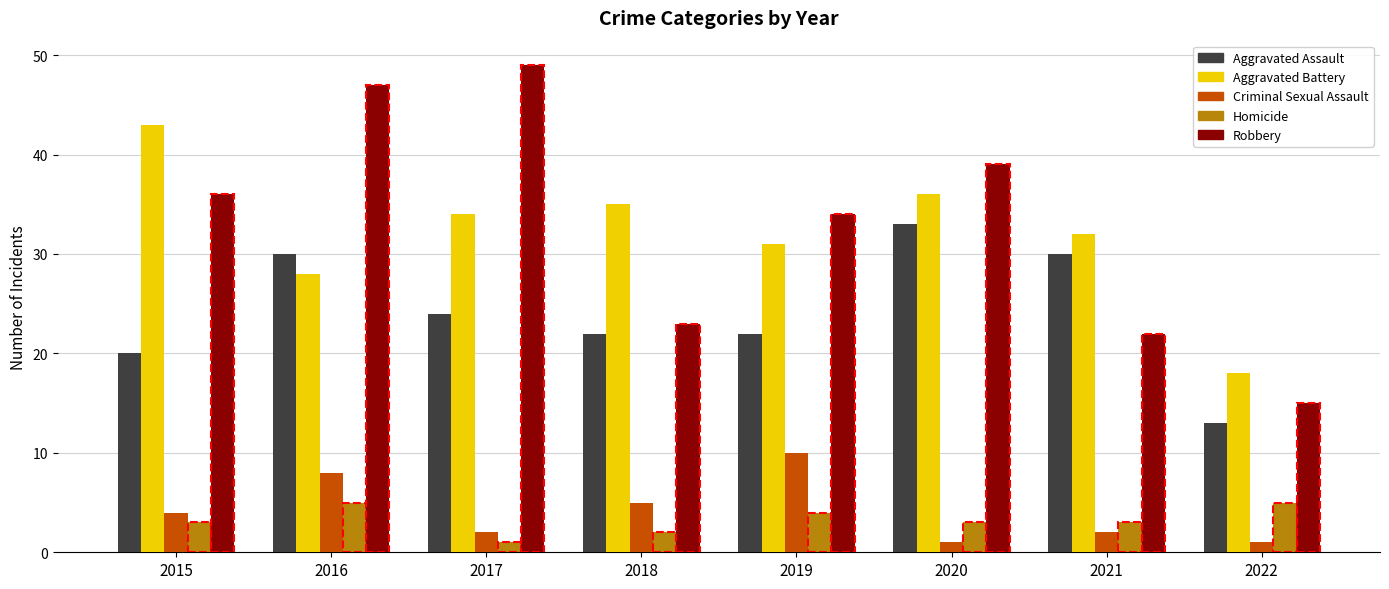

Which series has the largest range (max minus min)?

Robbery